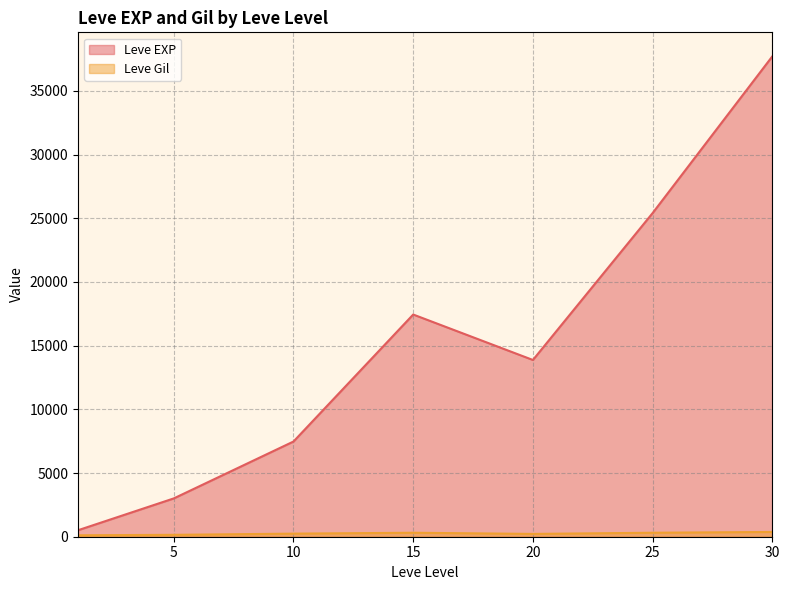

What are all the series names shown in the legend?

Leve EXP, Leve Gil